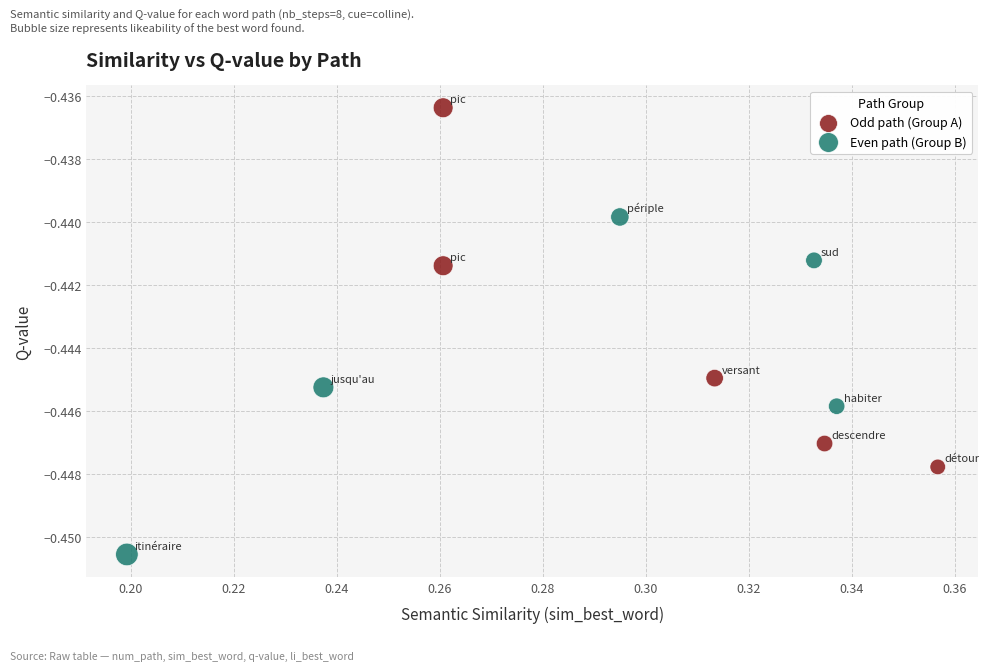

What are all the series names shown in the legend?

Odd path (Group A), Even path (Group B)